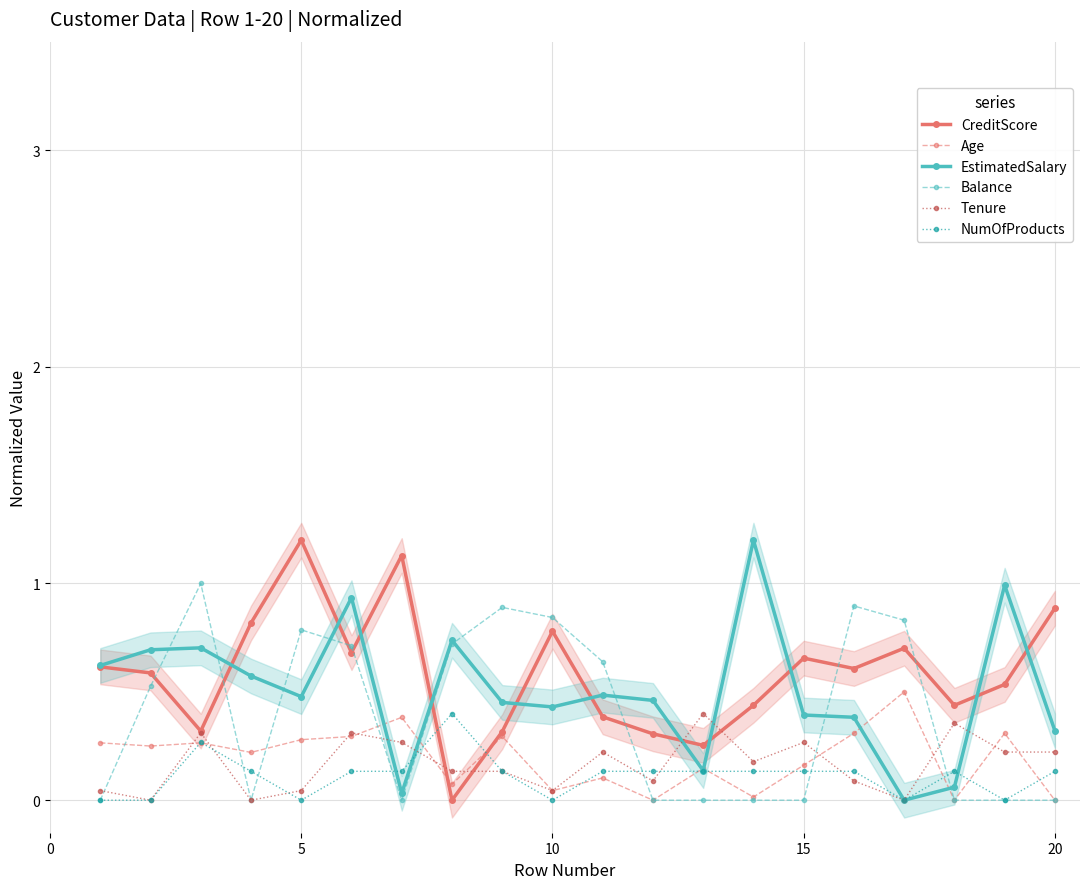

Reading right to left, list all the values displayed in this chart.

CreditScore: 0.9	0.5	0.4	0.7	0.6	0.7	0.4	0.3	0.3	0.4	0.8	0.3	0.0	1.1	0.7	1.2	0.8	0.3	0.6	0.6
Age: 0.0	0.3	0.0	0.5	0.3	0.2	0.0	0.1	0.0	0.1	0.0	0.3	0.1	0.4	0.3	0.3	0.2	0.3	0.2	0.3
EstimatedSalary: 0.3	1.0	0.1	0.0	0.4	0.4	1.2	0.1	0.5	0.5	0.4	0.5	0.7	0.0	0.9	0.5	0.6	0.7	0.7	0.6
Balance: 0.0	0.0	0.0	0.8	0.9	0.0	0.0	0.0	0.0	0.6	0.8	0.9	0.7	0.0	0.7	0.8	0.0	1.0	0.5	0.0
Tenure: 0.2	0.2	0.4	0.0	0.1	0.3	0.2	0.4	0.1	0.2	0.0	0.1	0.1	0.3	0.3	0.0	0.0	0.3	0.0	0.0
NumOfProducts: 0.1	0.0	0.1	0.0	0.1	0.1	0.1	0.1	0.1	0.1	0.0	0.1	0.4	0.1	0.1	0.0	0.1	0.3	0.0	0.0